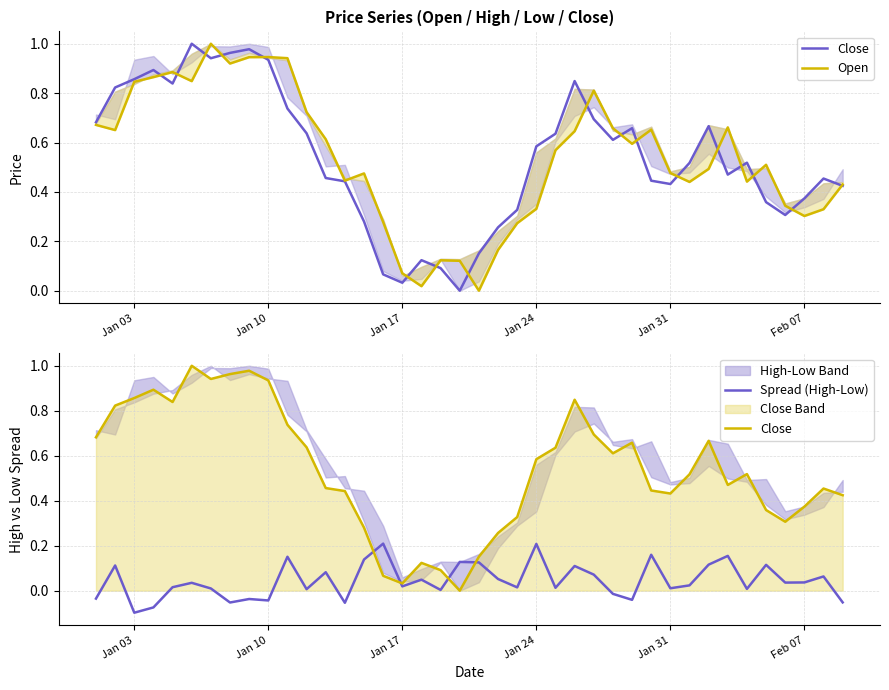

What is the total value across all series at Jan 31?

1.7